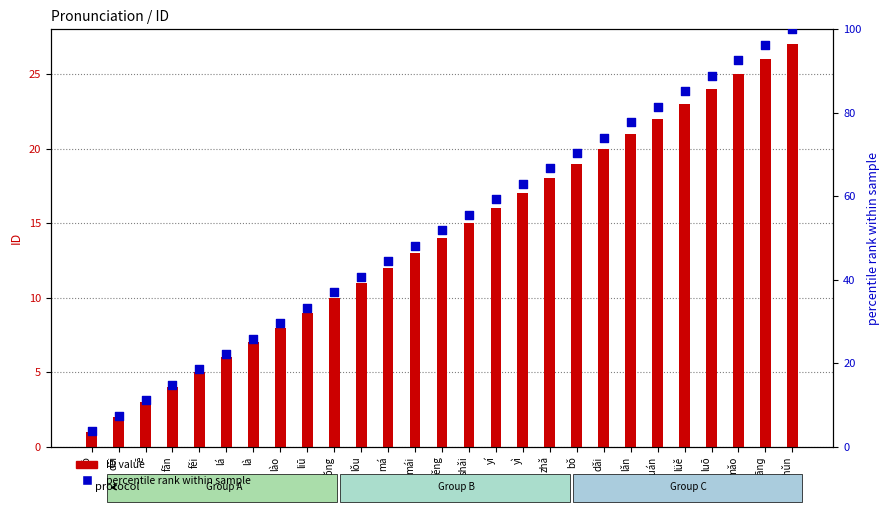

At how many categories does at least one series exceed 68?

9